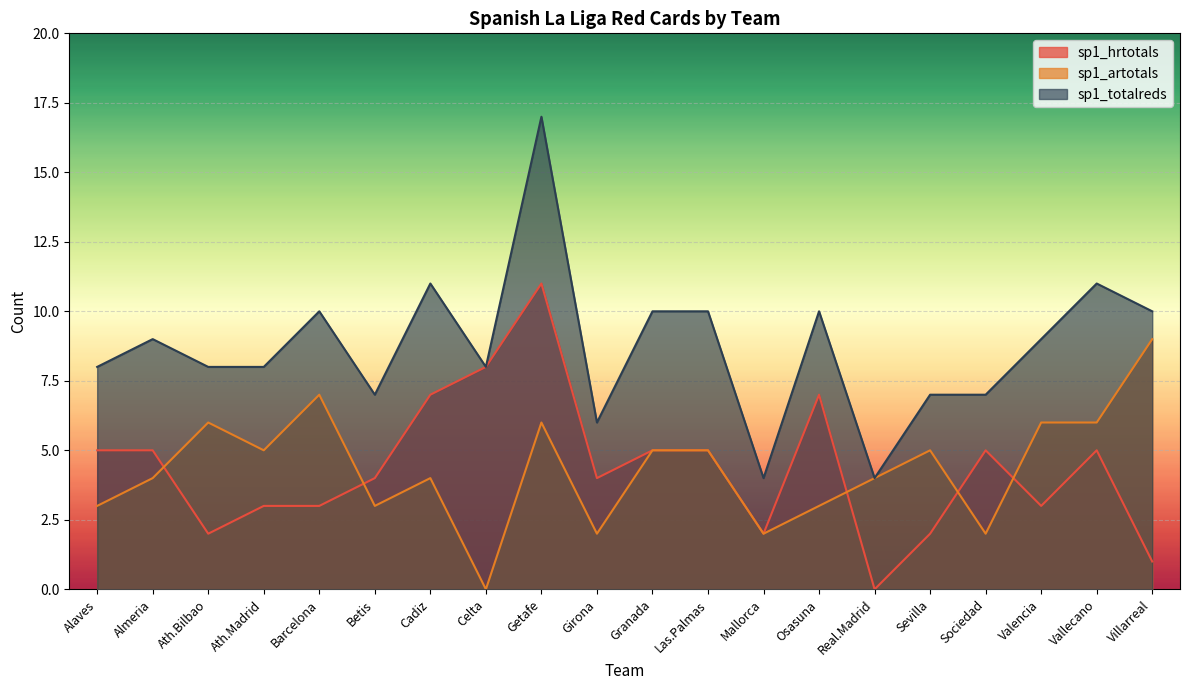

Is it true that sp1_artotals equals 4 at Barcelona?

False